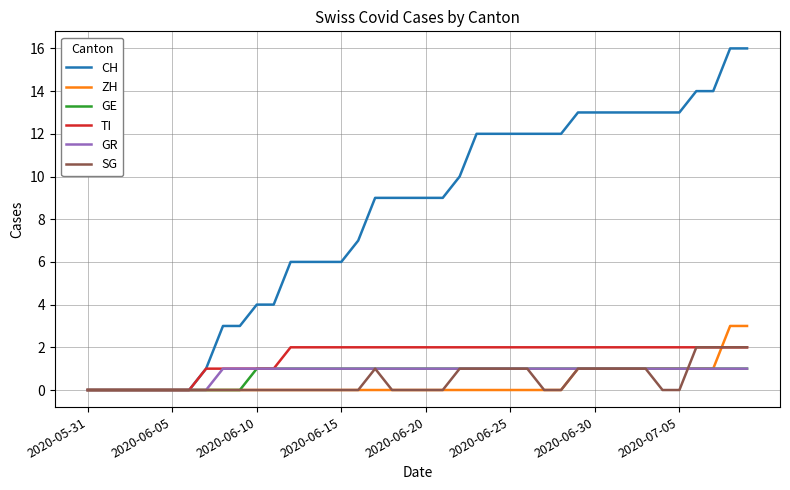

Which series has the largest range (max minus min)?

CH